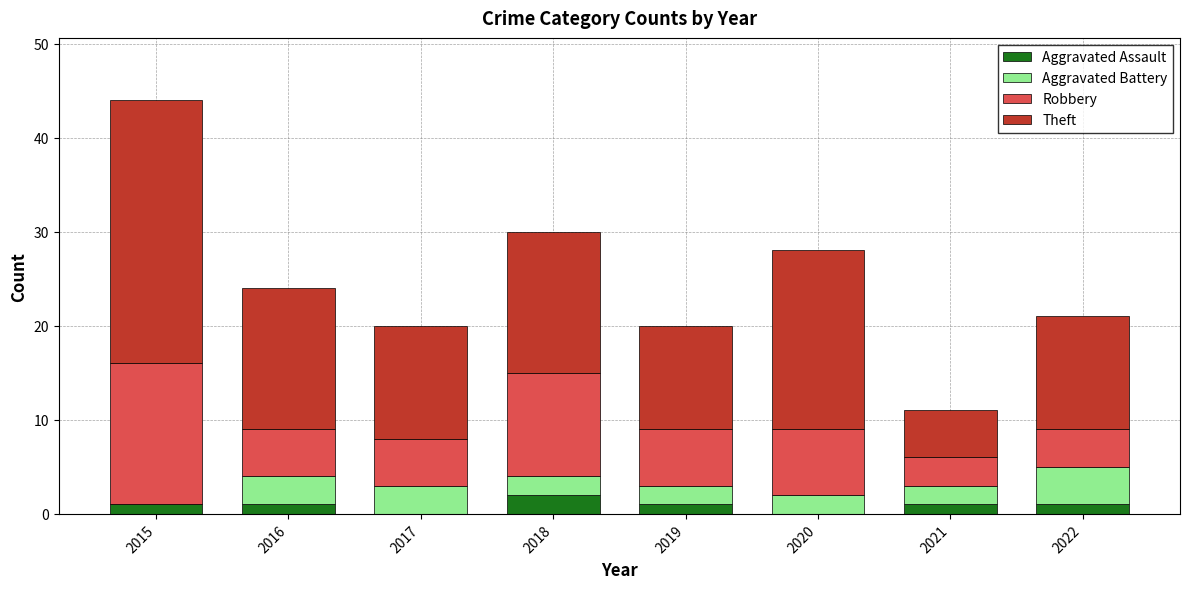

At which category is the sum across all series the highest?

2015